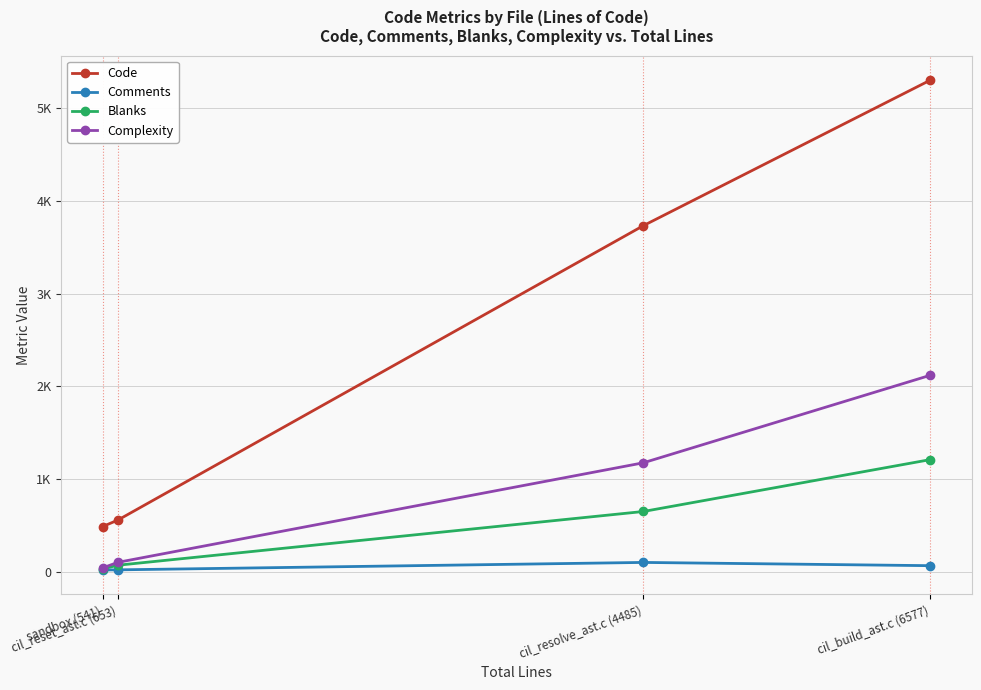

True or false: Blanks and Complexity cross at least once.

False